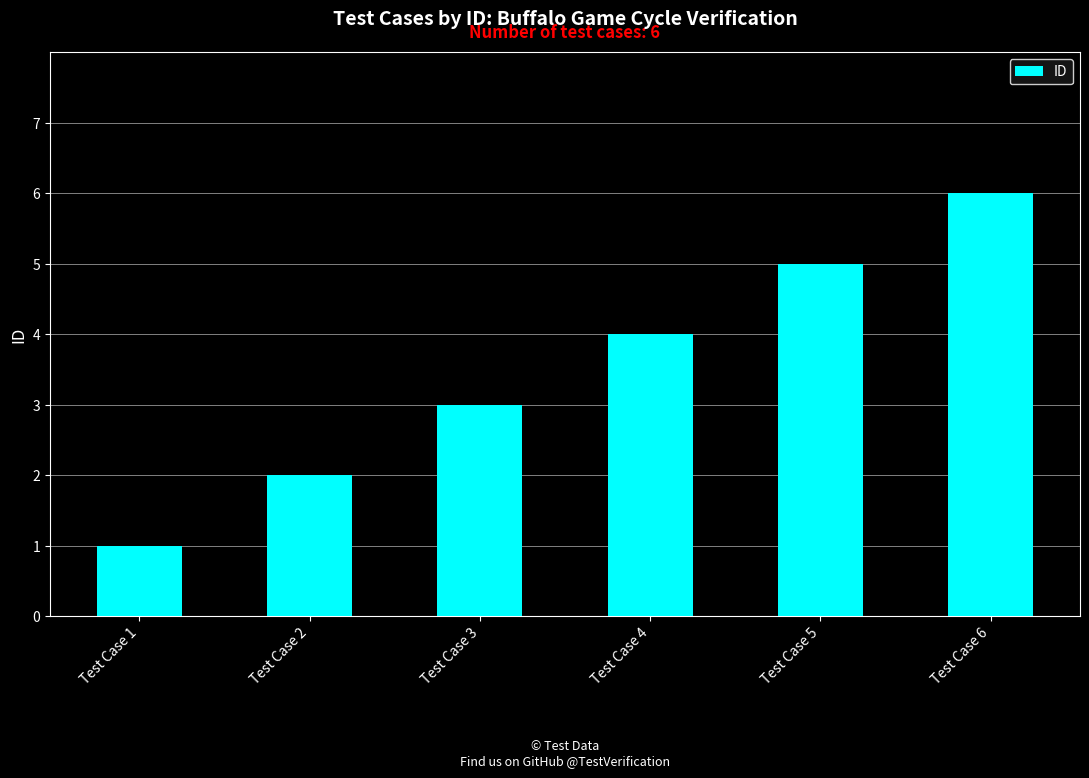

Reading right to left, what are all the values shown in this chart?

6	5	4	3	2	1